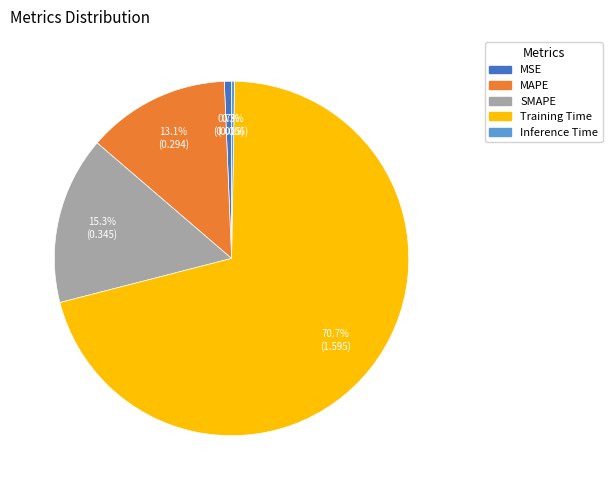

Combined, what portion of the pie is MAPE and SMAPE?

28.4%